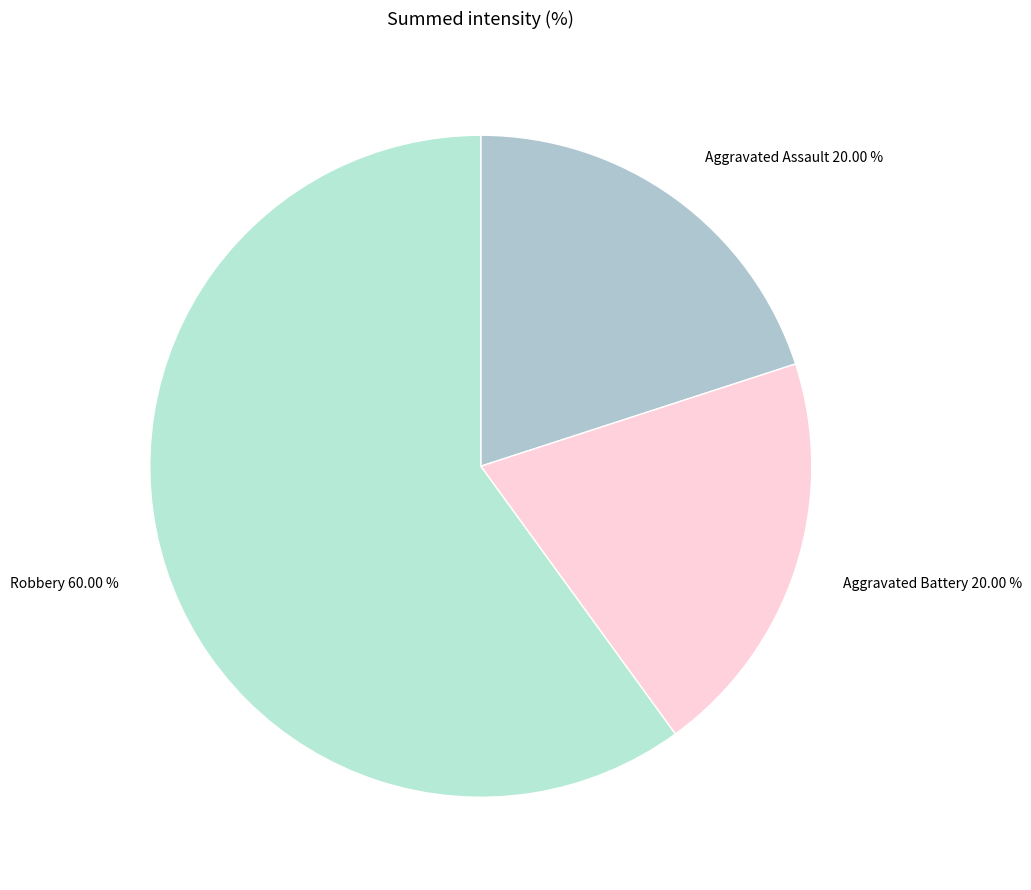

What is the majority slice?

Robbery